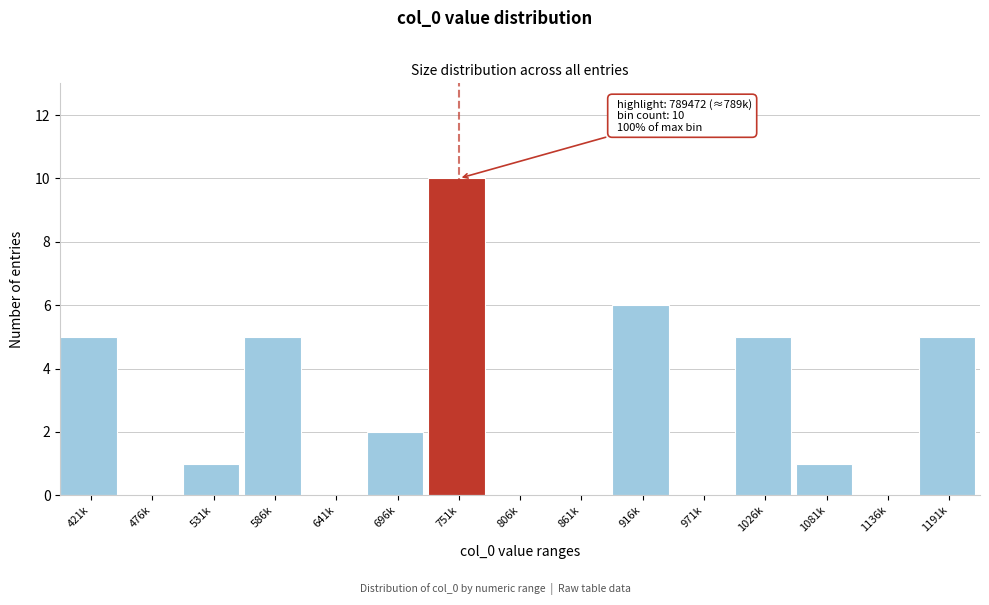

Reading right to left, list all the values displayed in this chart.

1191k=5	1136k=0	1081k=1	1026k=5	971k=0	916k=6	861k=0	806k=0	751k=10	696k=2	641k=0	586k=5	531k=1	476k=0	421k=5